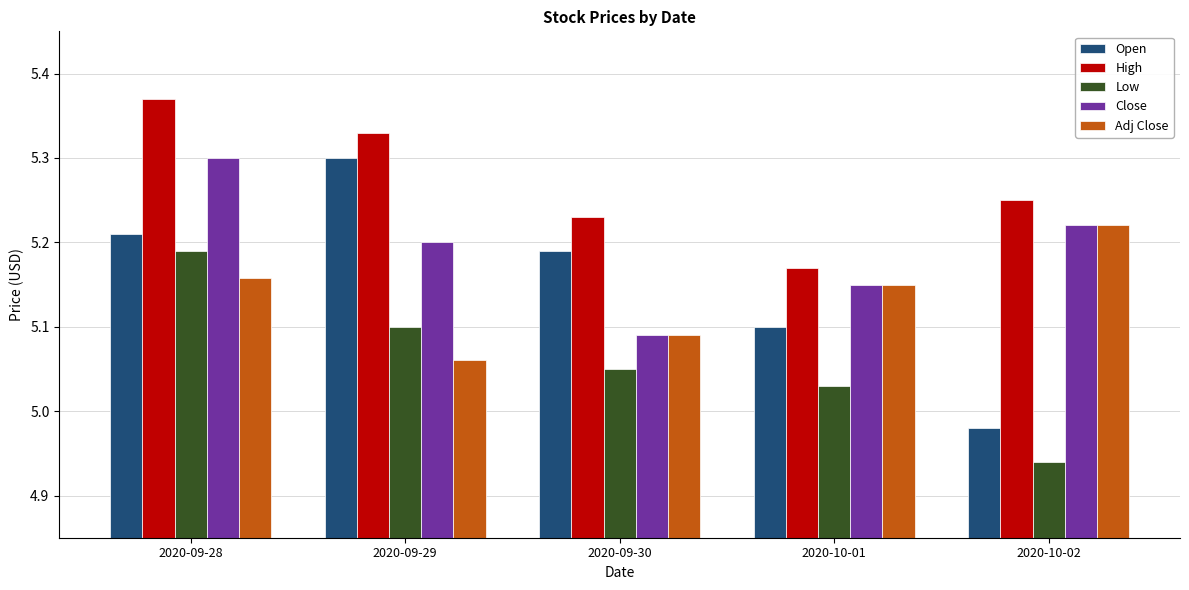

How many data points in Low are above 5?

4